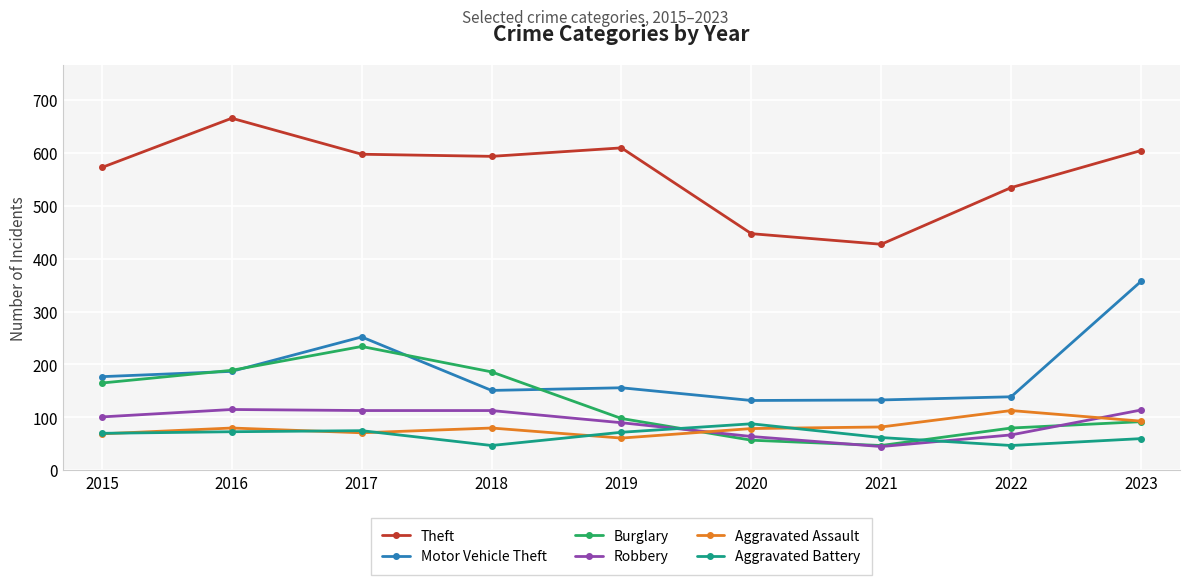

True or false: Motor Vehicle Theft and Aggravated Assault cross at least once.

False